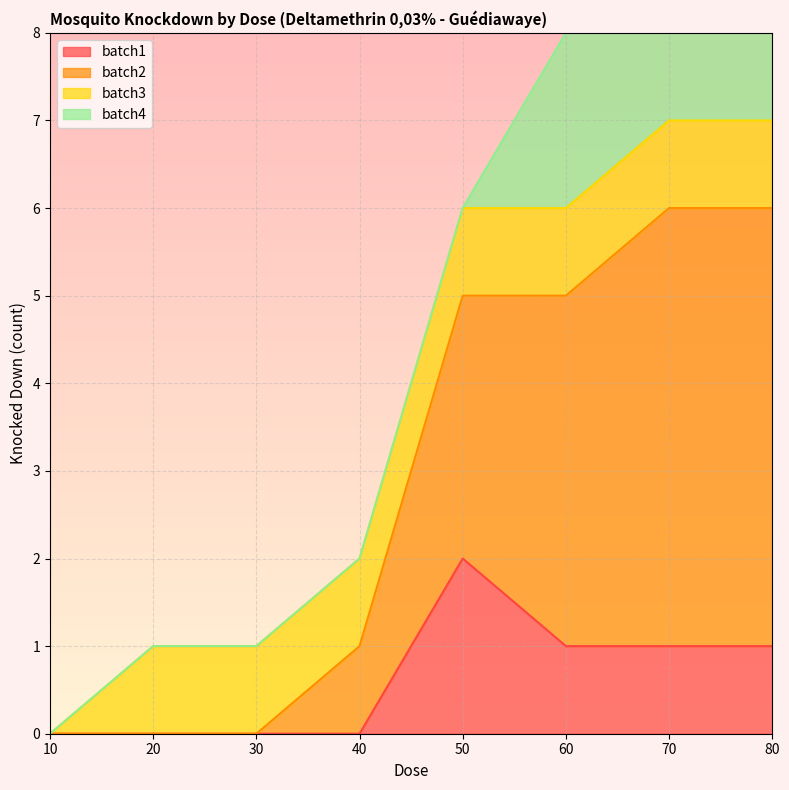

True or false: batch1 and batch2 cross at least once.

False